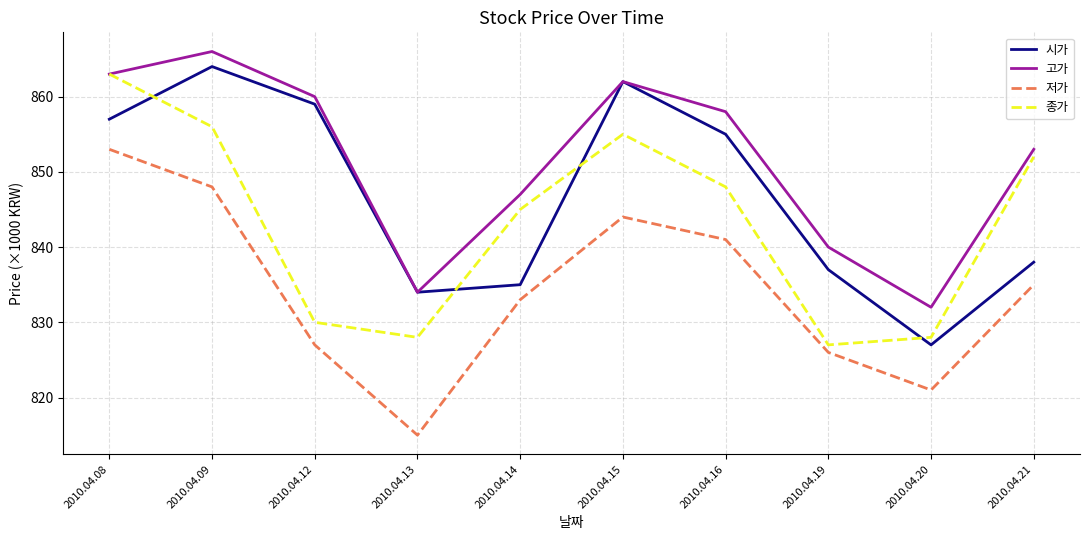

Count the number of data series in this chart.

4